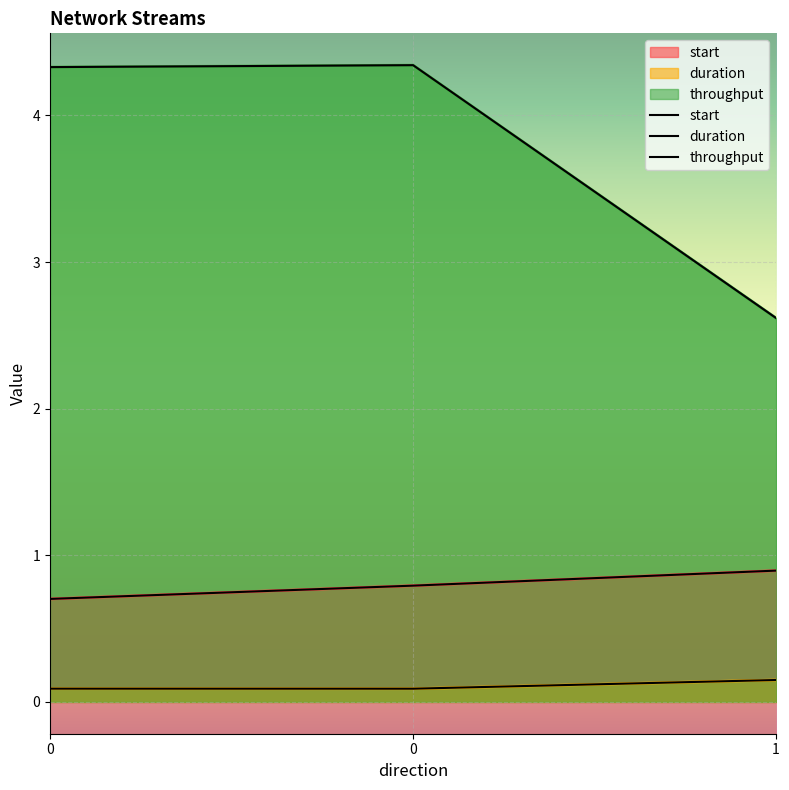

The throughput series shows 7.0 at 0. True or false?

False